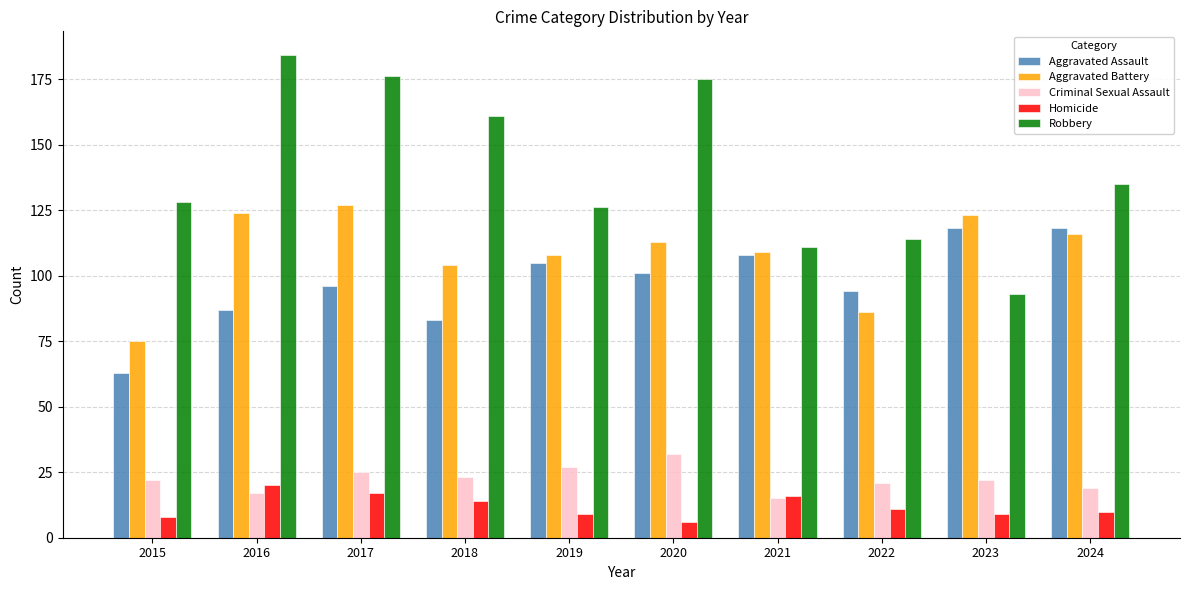

What value does the Homicide series have at 2019?

9